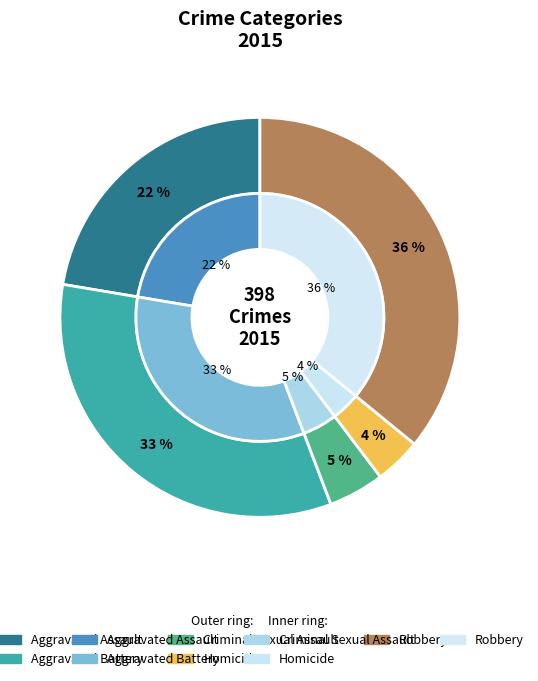

How many segments does this pie chart have?

5